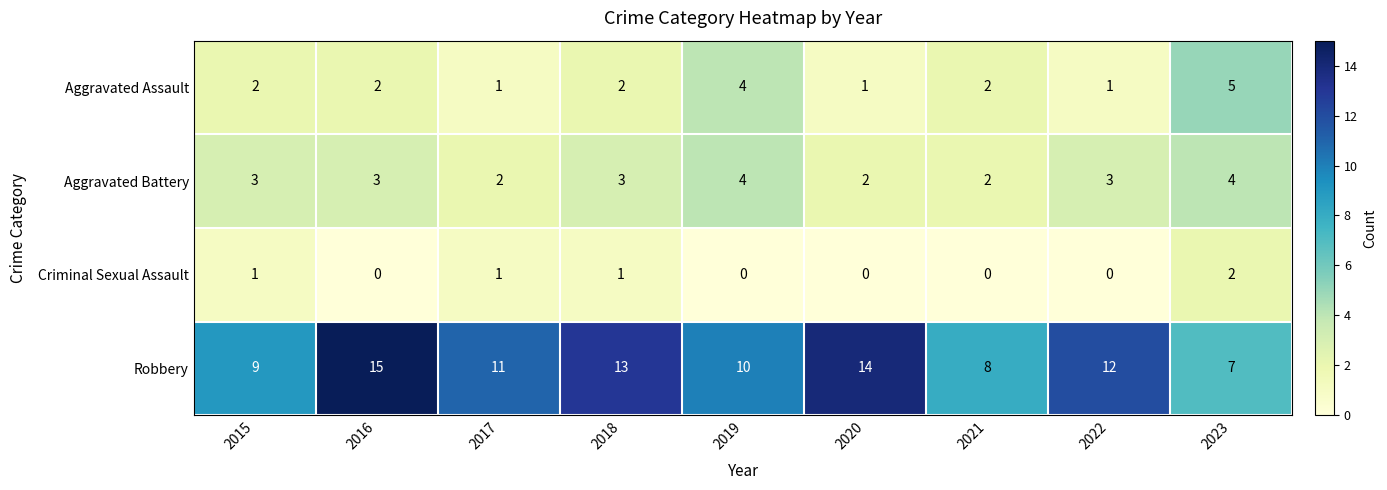

What is the total value across all series at 2015?

15